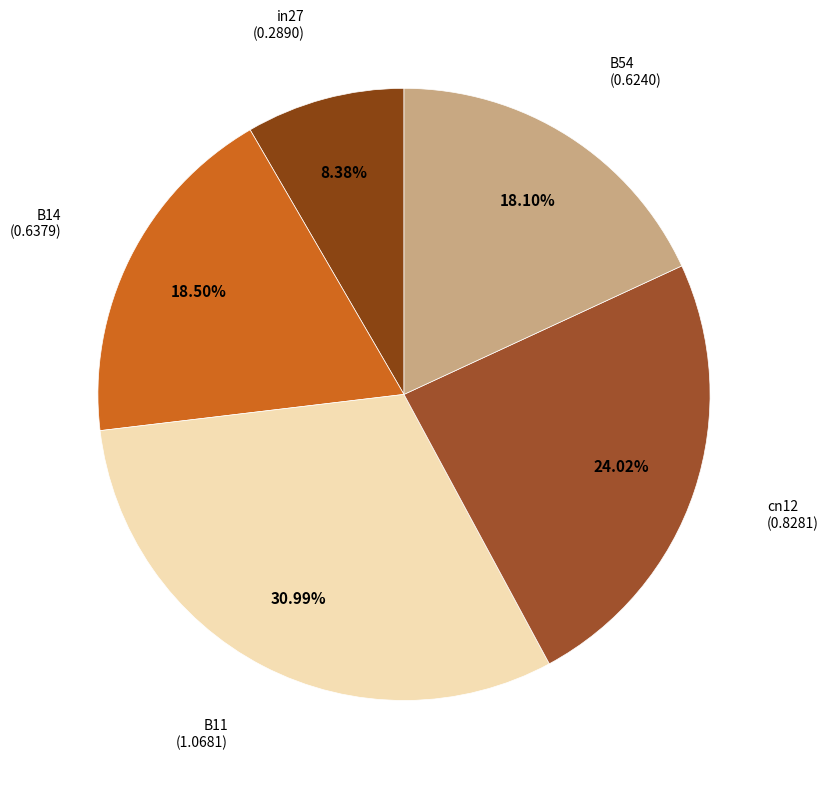

Is it true that B54 is 12% of the pie?

False